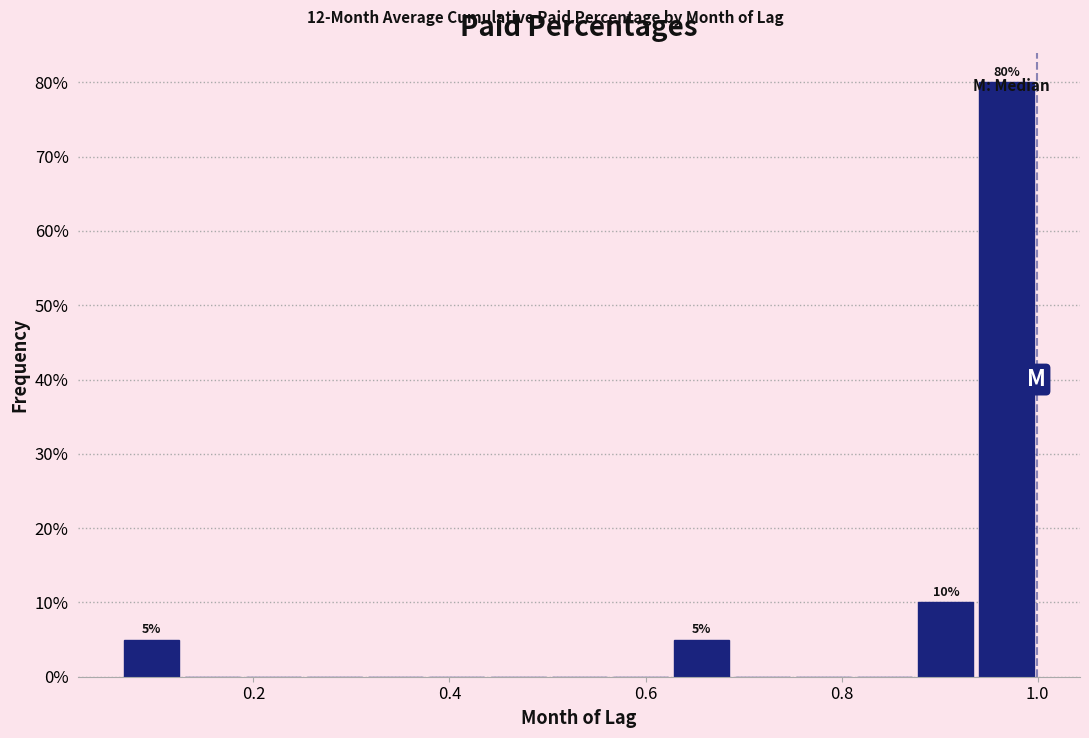

Read against the x-axis, roughly where is the centre of the tallest bar?

0.96